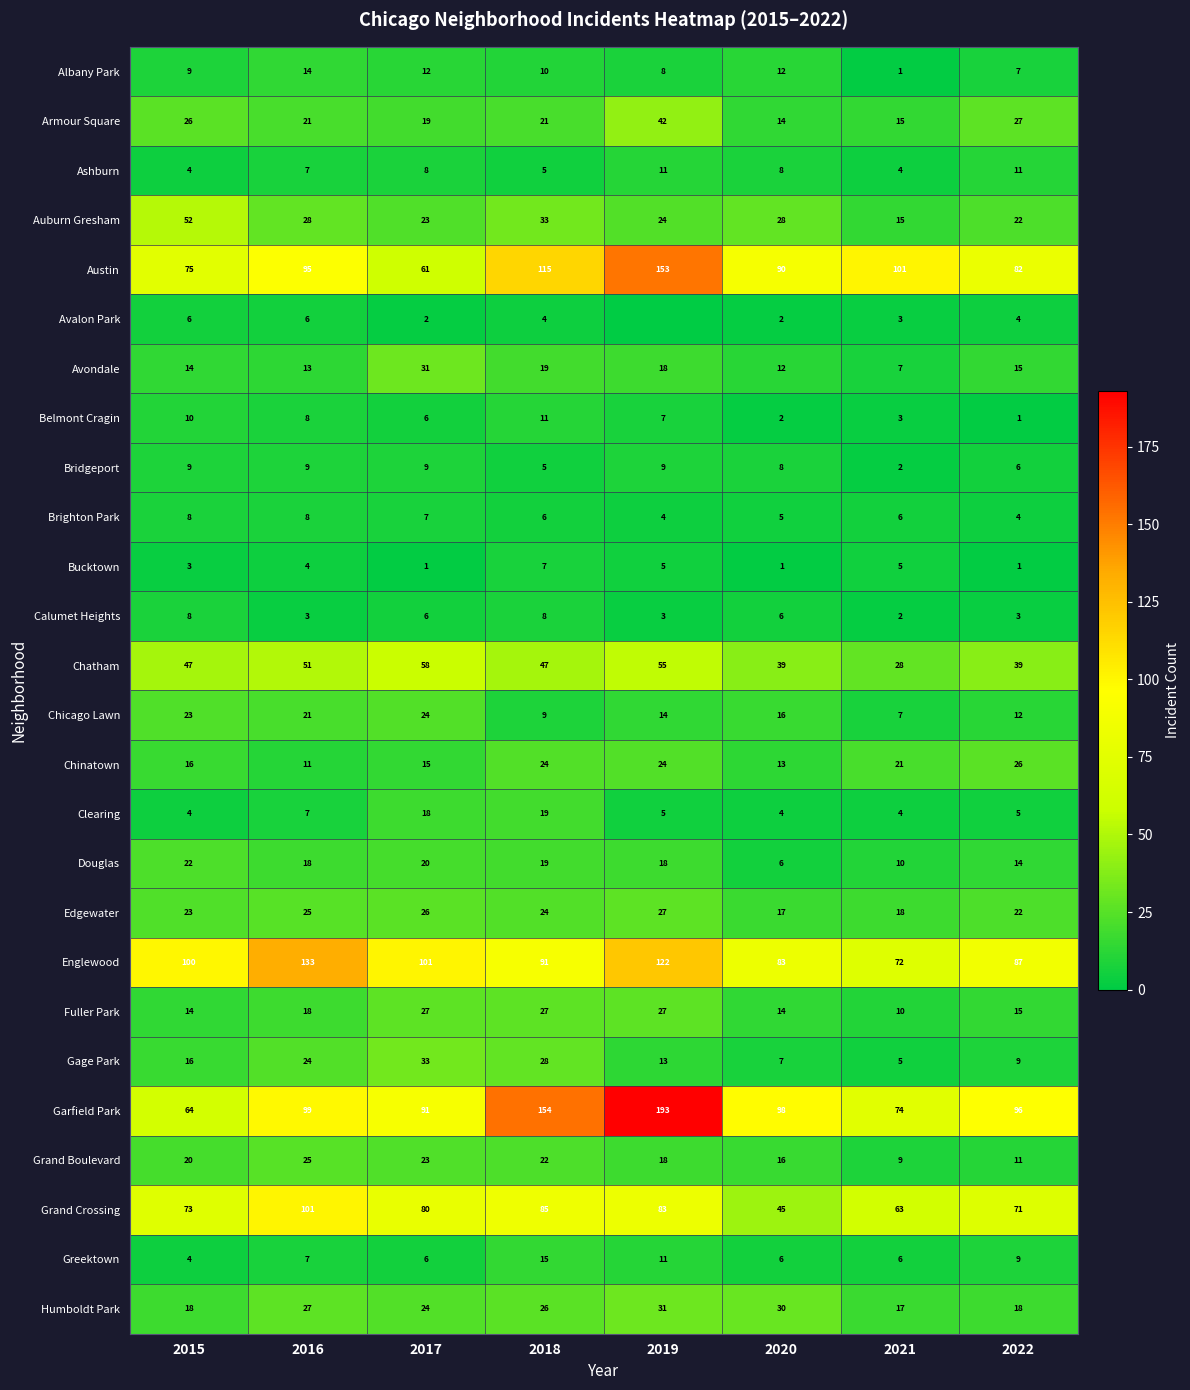

What is the difference between the highest and lowest values at 2015?

97